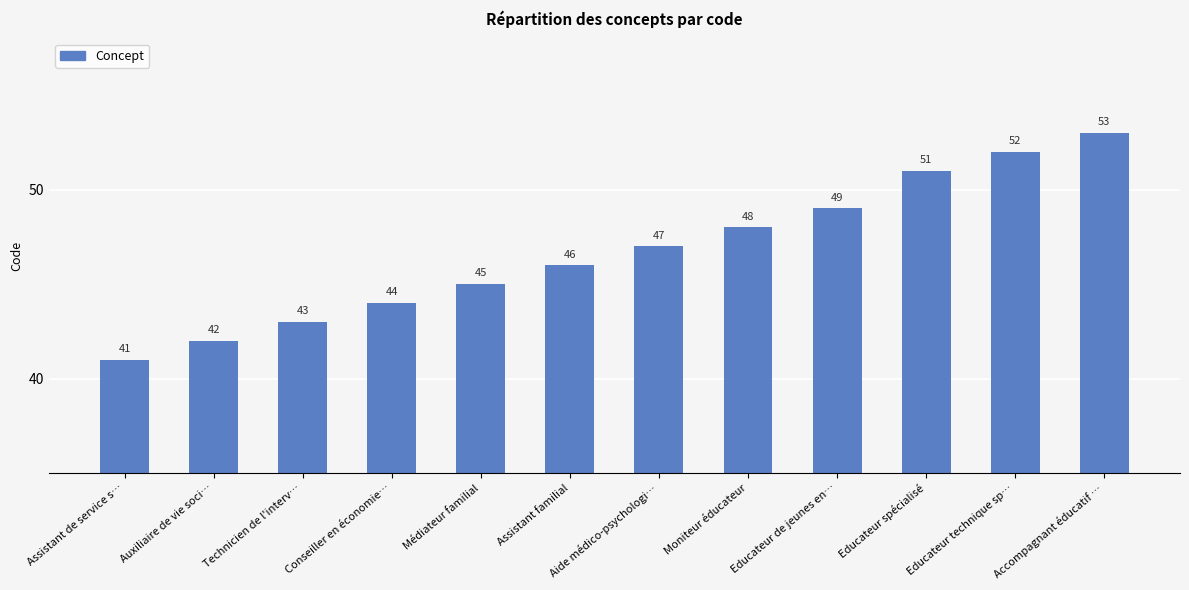

Does the chart contain stacked bars?

No